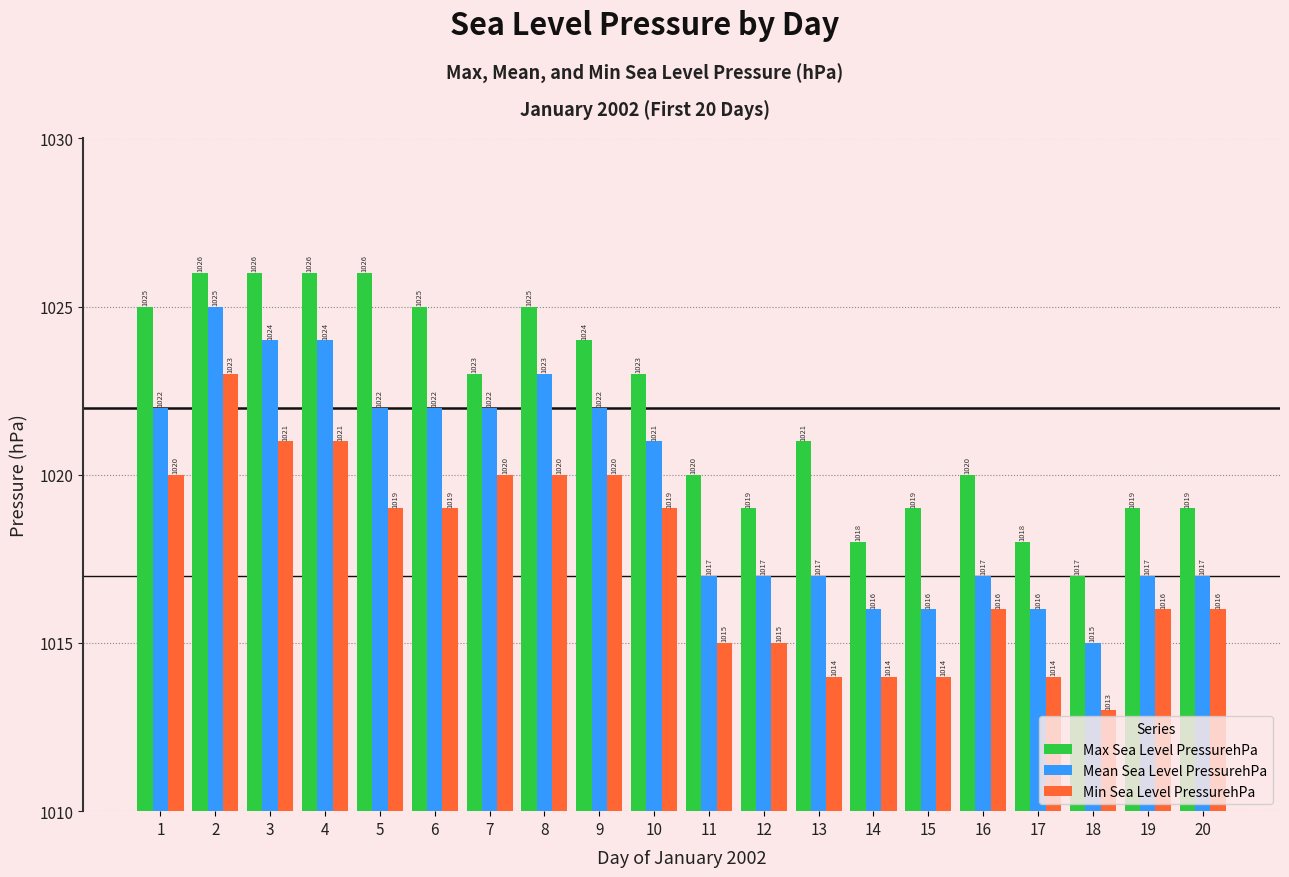

Rank the series by their average value, from lowest to highest.

Min Sea Level PressurehPa, Mean Sea Level PressurehPa, Max Sea Level PressurehPa